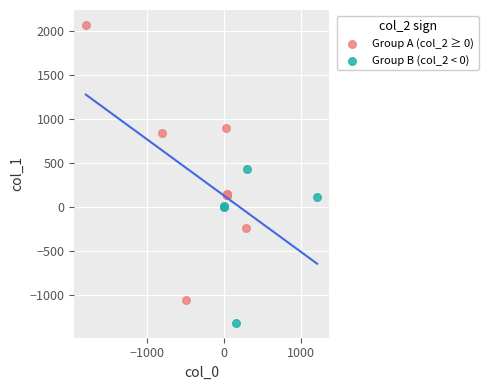

Which series contains the lowest Y value?

Group B (col_2 < 0)